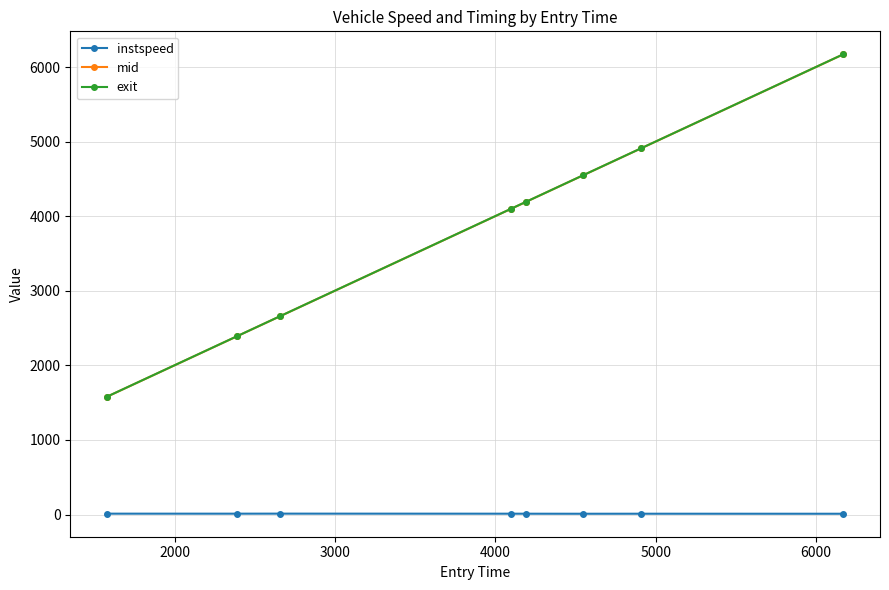

What is the value of the mid point at the 4th from the left?

4100.1